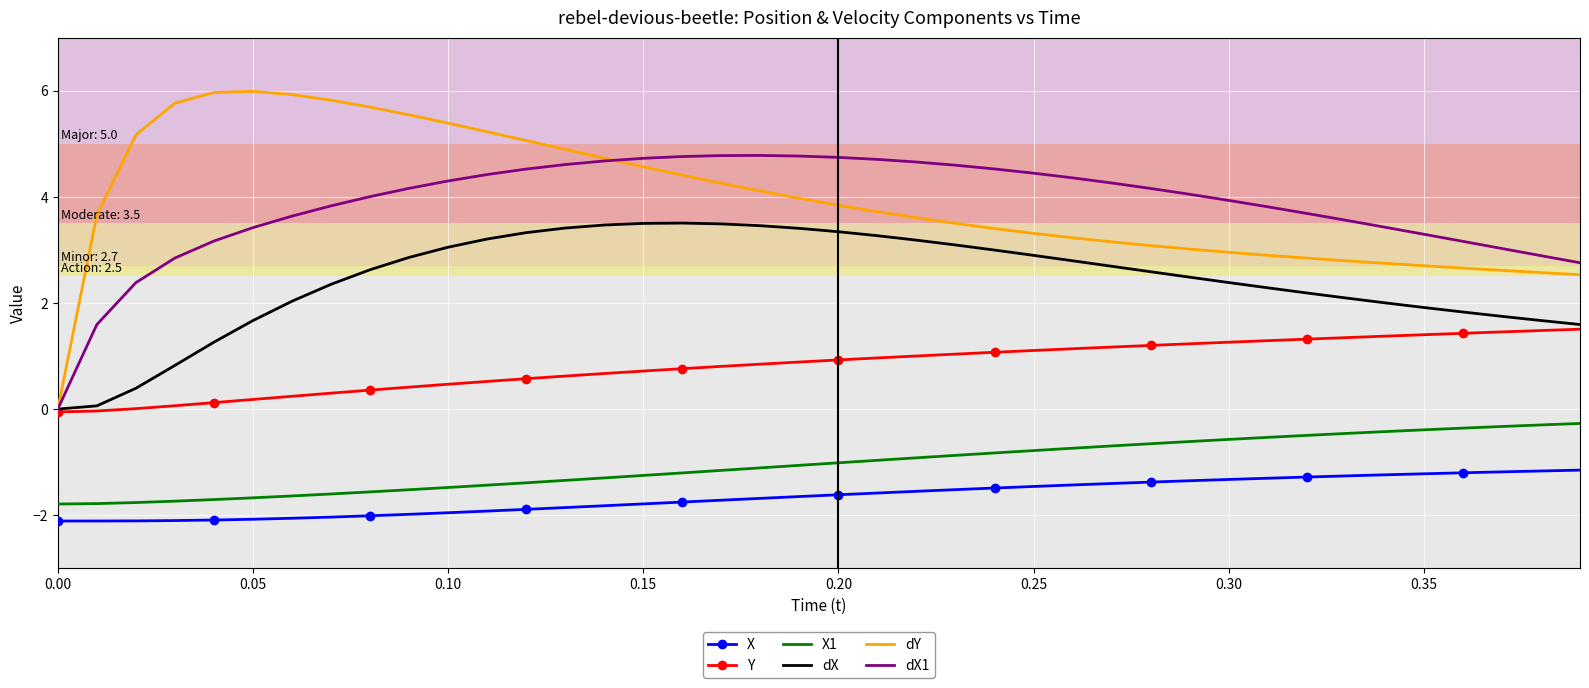

Rank the series by their maximum value, from highest to lowest.

dY, dX1, dX, Y, X1, X